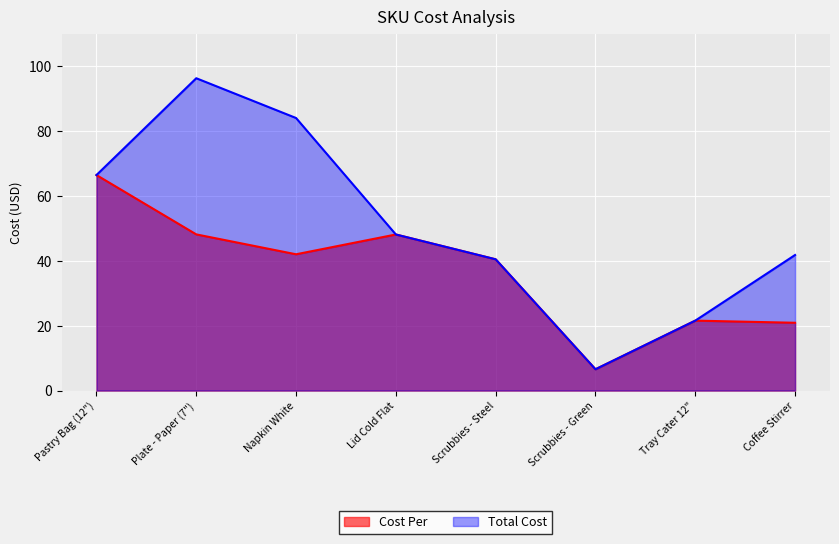

What is the maximum value shown in the chart?

96.3